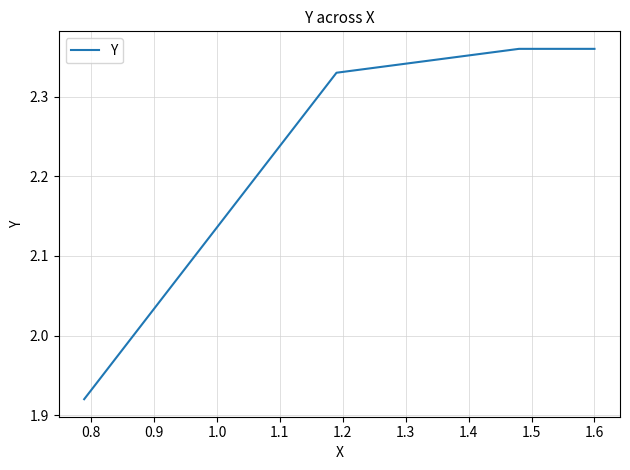

What is the difference between the maximum and minimum values?

0.4